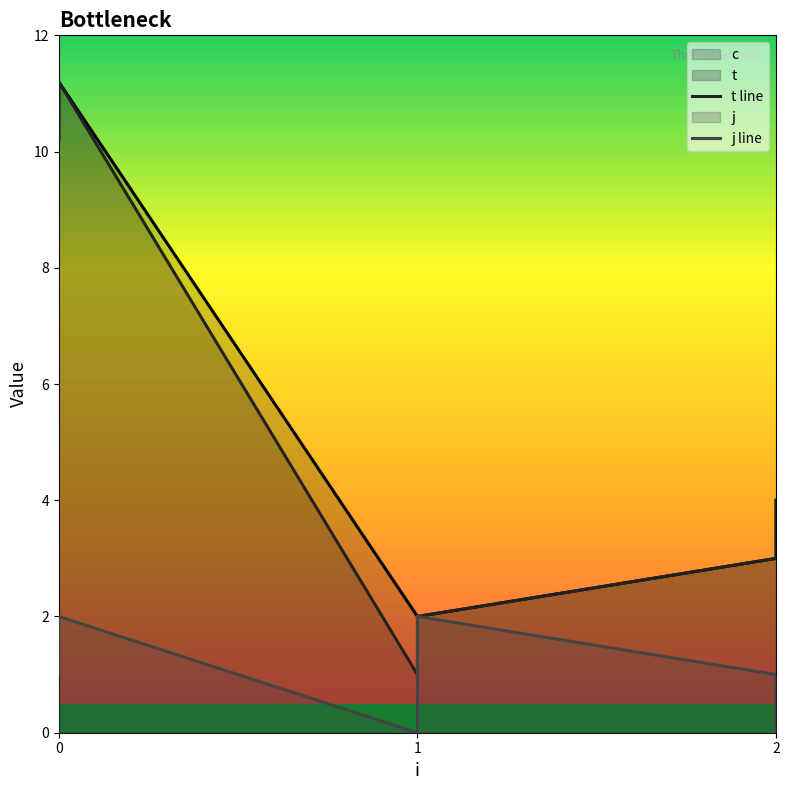

Where does the j line series first go above 1?

1